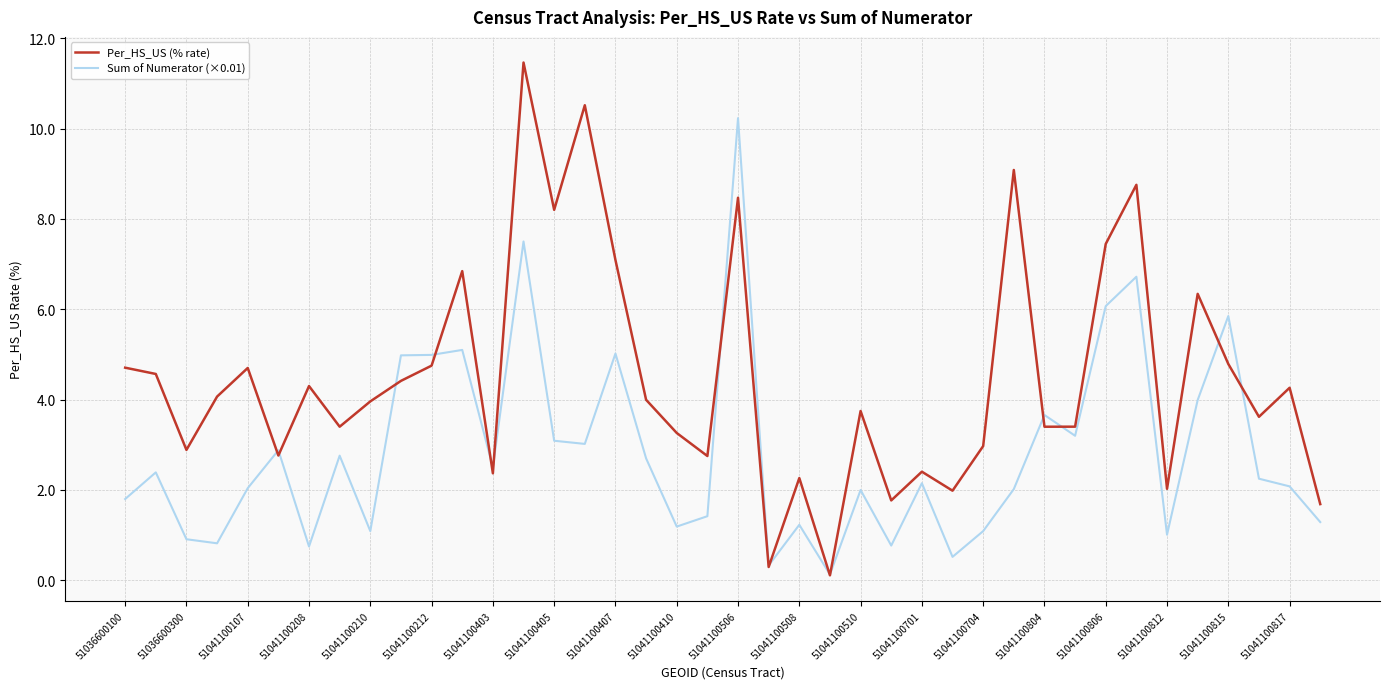

What are all the series names shown in the legend?

Per_HS_US (% rate), Sum of Numerator (×0.01)